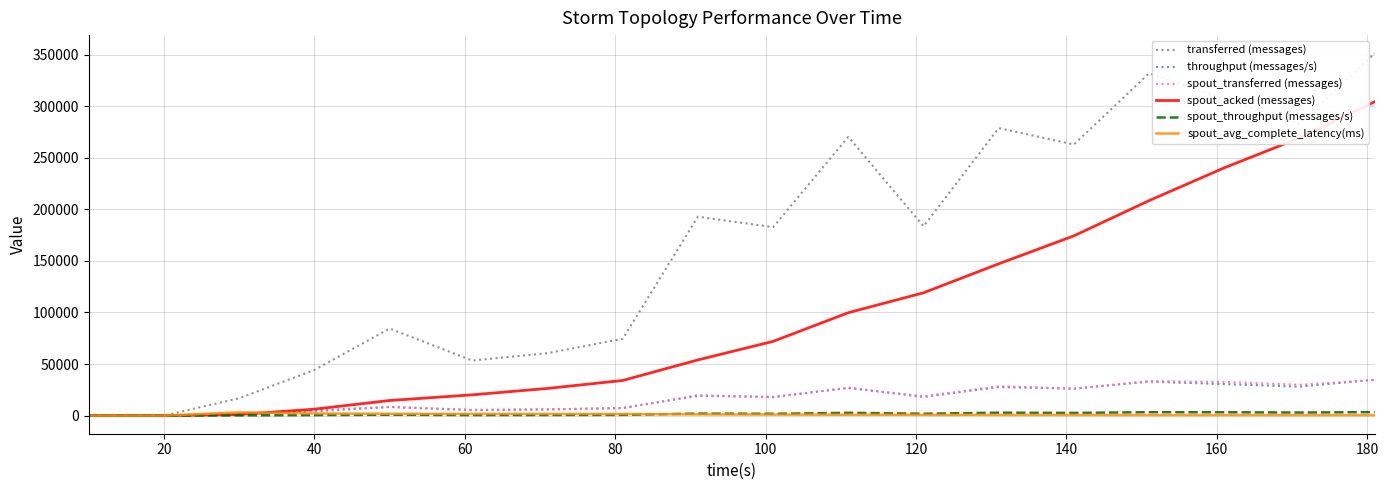

Which series has the largest range (max minus min)?

transferred (messages)